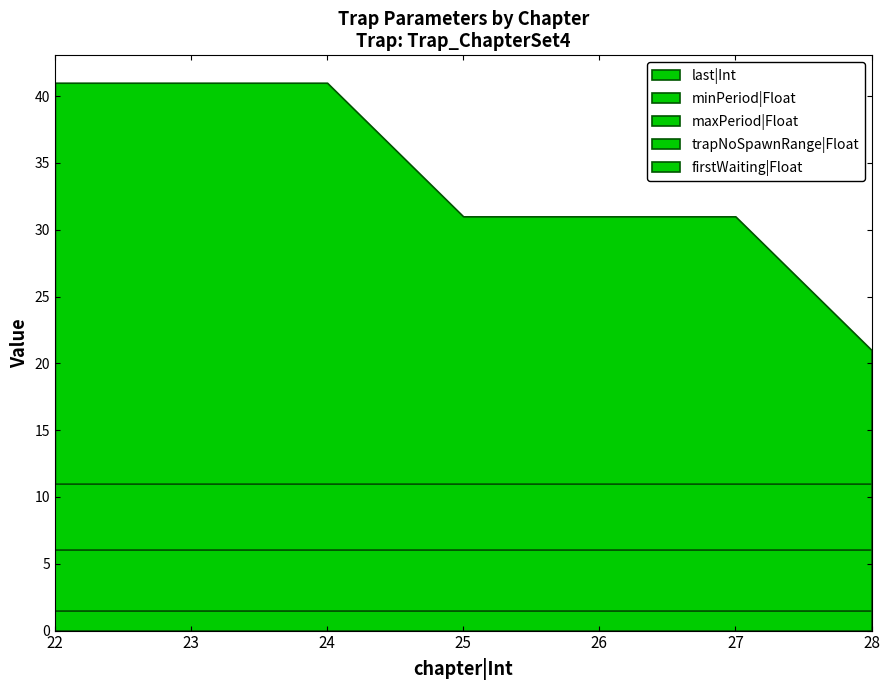

What is the highest value of the firstWaiting|Float series?

30.0